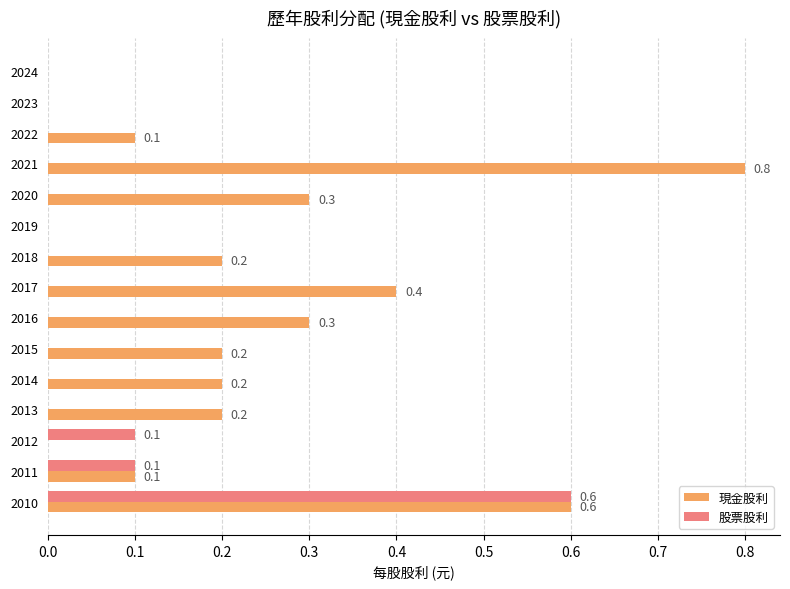

Which category has the highest value across all series?

2021